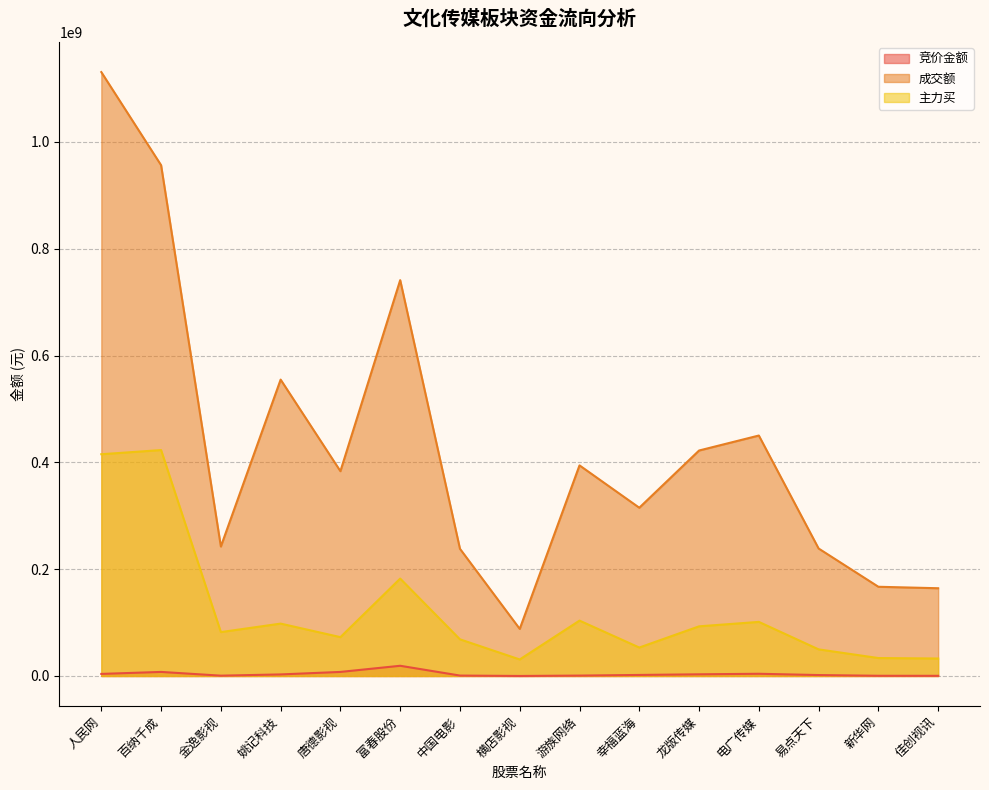

True or false: 成交额 and 竞价金额 intersect in this chart.

False